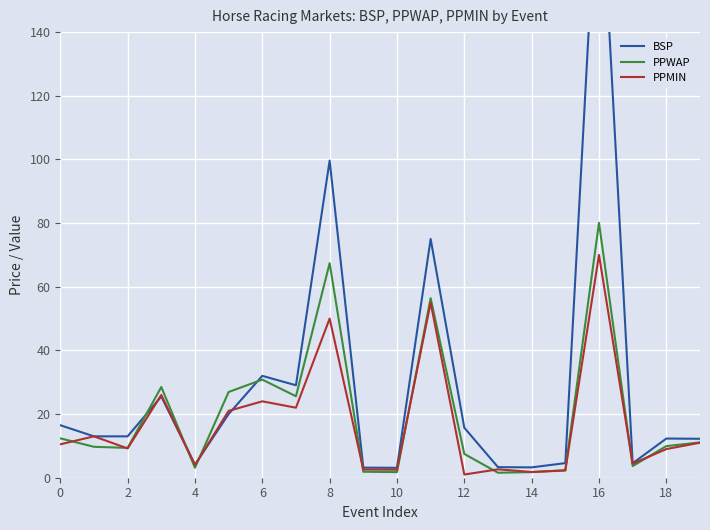

What is the maximum value for PPMIN?

70.0